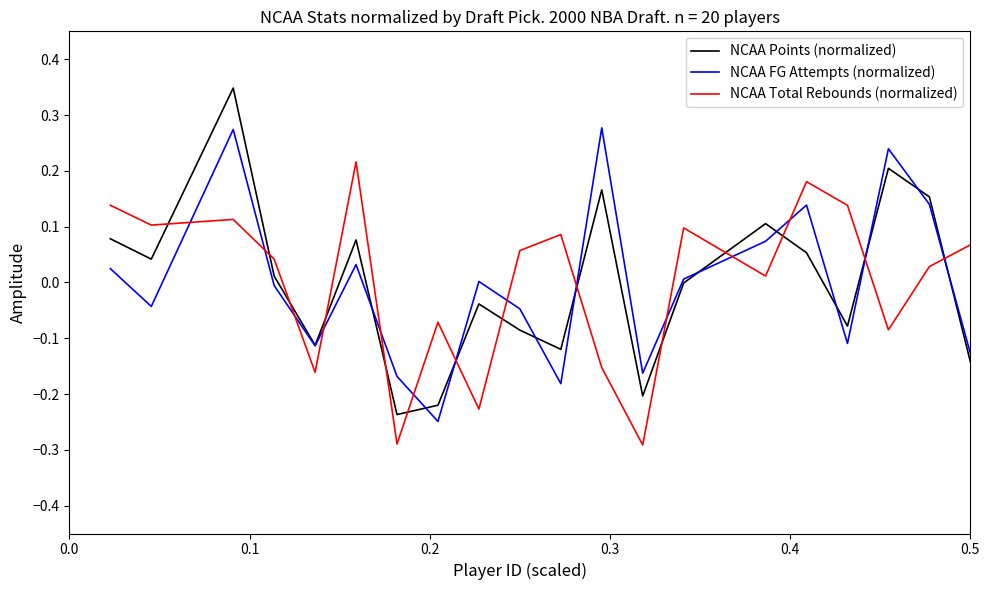

True or false: NCAA FG Attempts (normalized) and NCAA Total Rebounds (normalized) intersect in this chart.

True